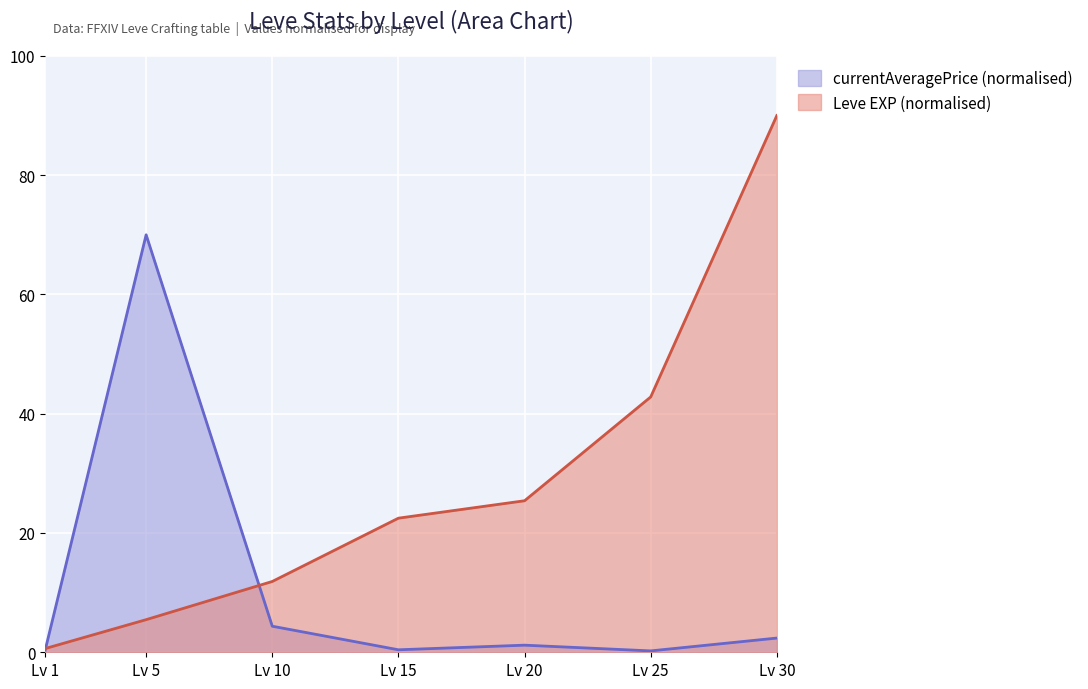

Which series changed the most between Lv 1 and Lv 30?

Leve EXP (normalised)